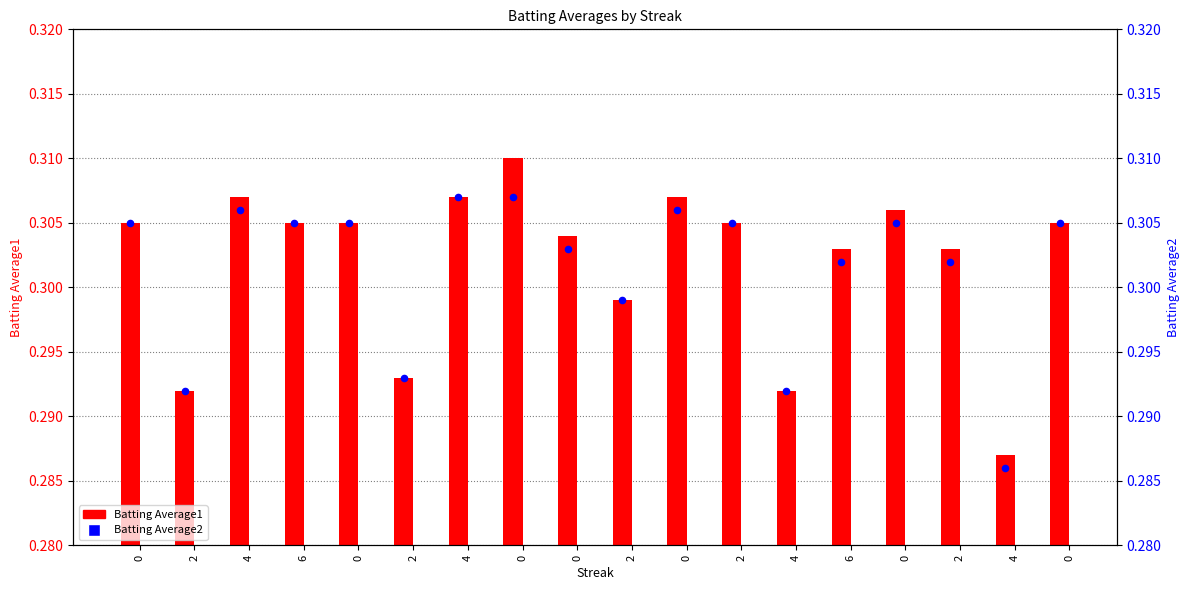

Which series contains the lowest Y value?

Batting Average2